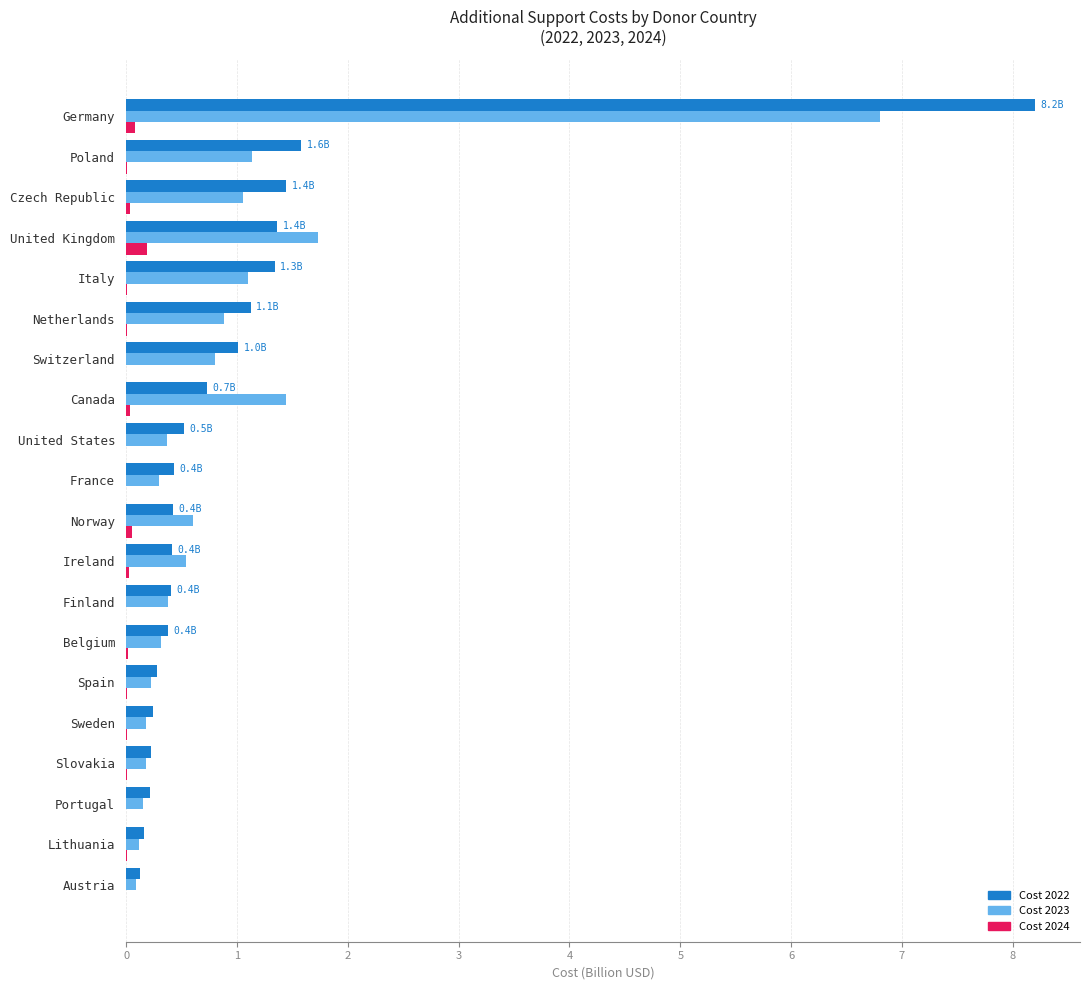

At which category is the sum across all series the highest?

Germany